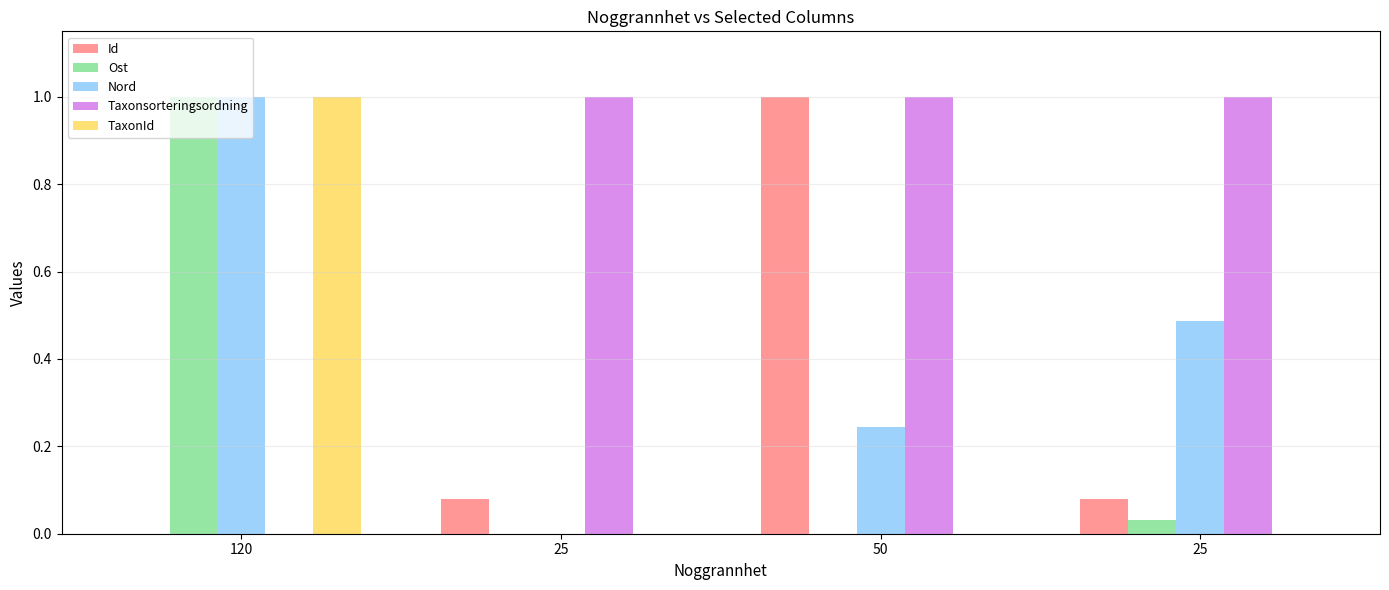

At which category is the sum across all series the highest?

120